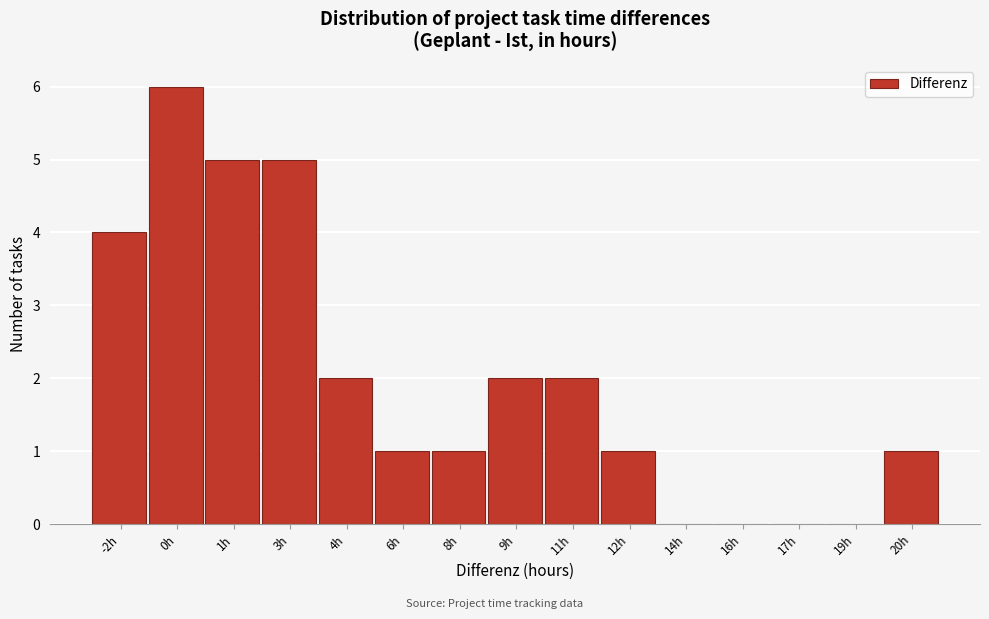

Reading right to left, extract all data points from this chart.

20h=1	19h=0	17h=0	16h=0	14h=0	12h=1	11h=2	9h=2	8h=1	6h=1	4h=2	3h=5	1h=5	0h=6	-2h=4